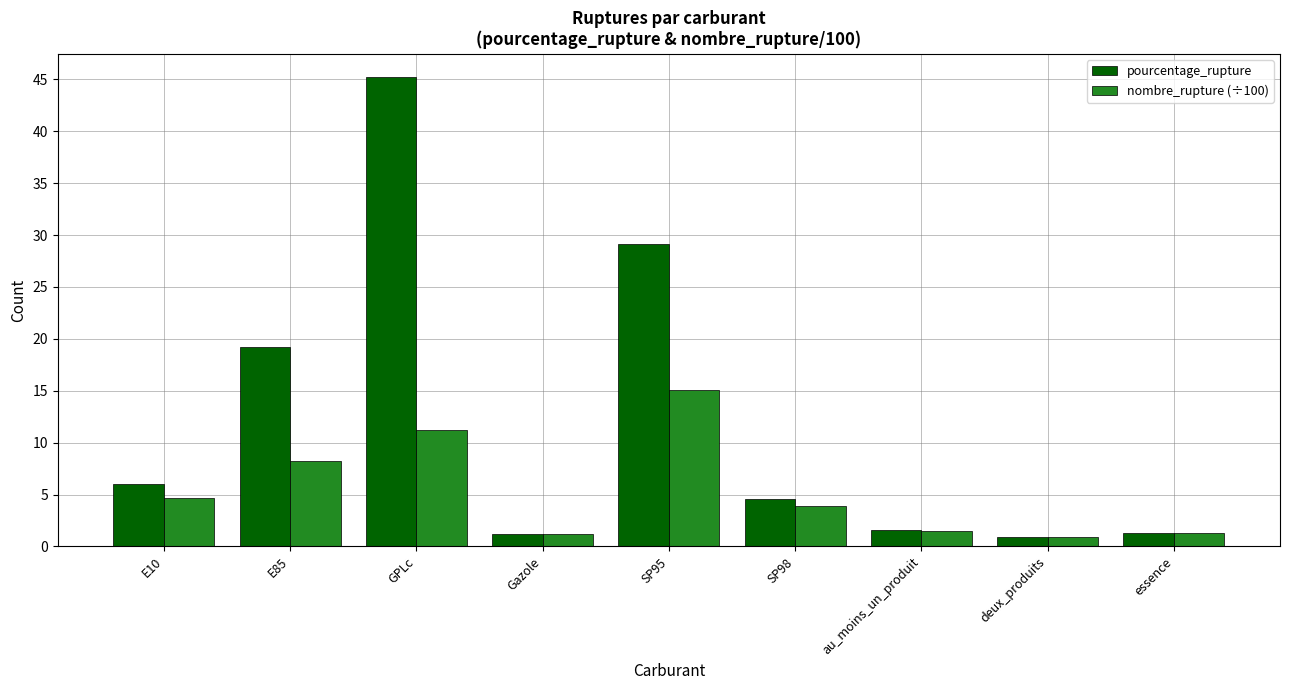

What is the difference between the maximum and minimum values in the pourcentage_rupture series?

44.3